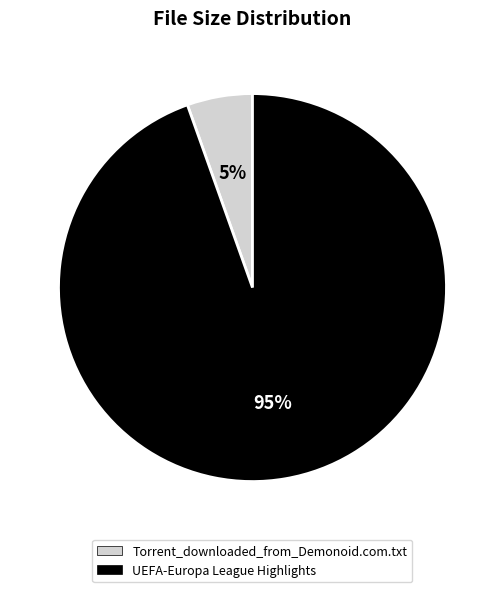

Is Torrent_downloaded_from_Demonoid.com.txt the majority of the pie?

No